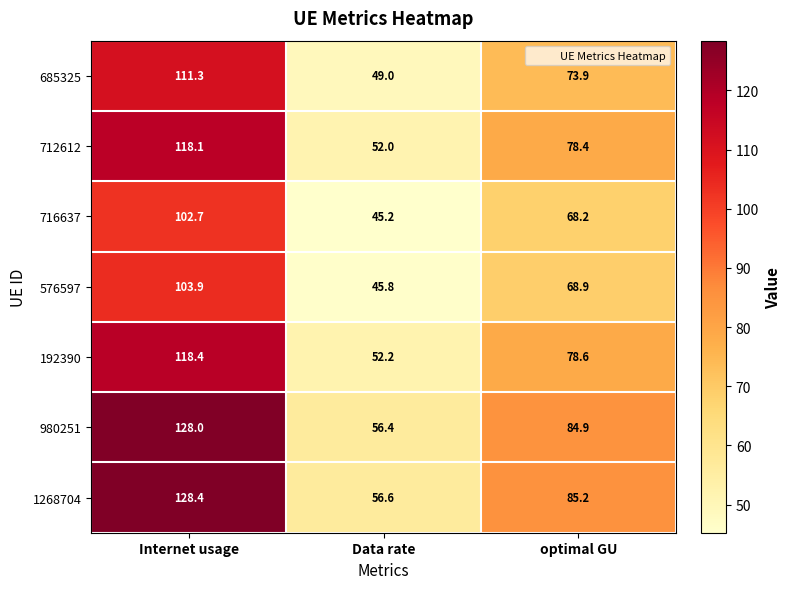

At Data rate, list the series in order from largest to smallest.

1268704, 980251, 192390, 712612, 685325, 576597, 716637